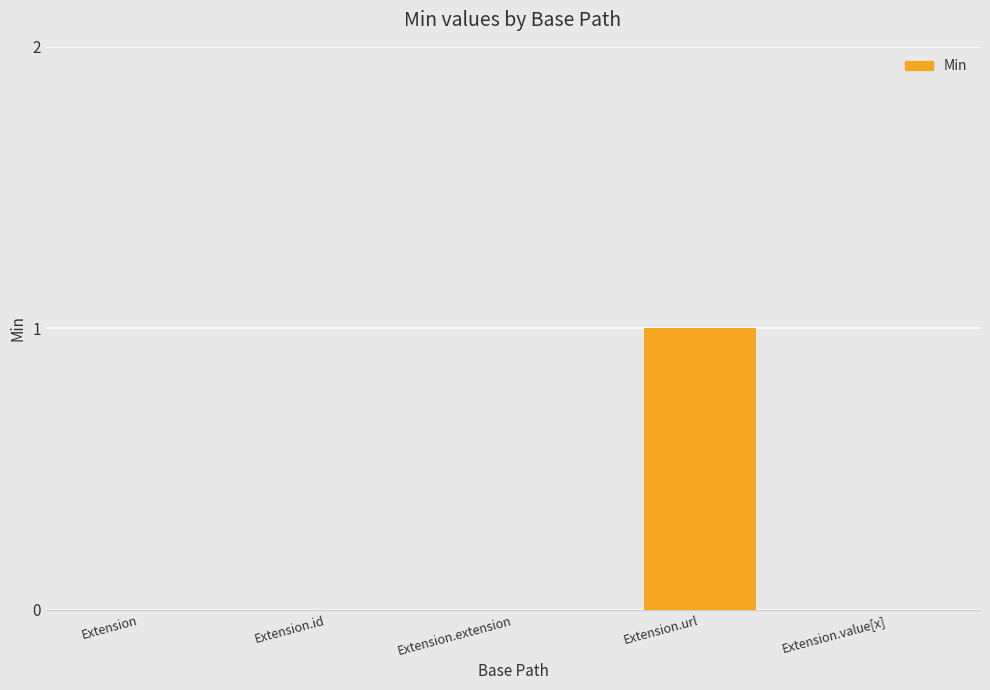

Reading left to right, what are all the values shown in this chart?

Extension=0	Extension.id=0	Extension.extension=0	Extension.url=1	Extension.value[x]=0